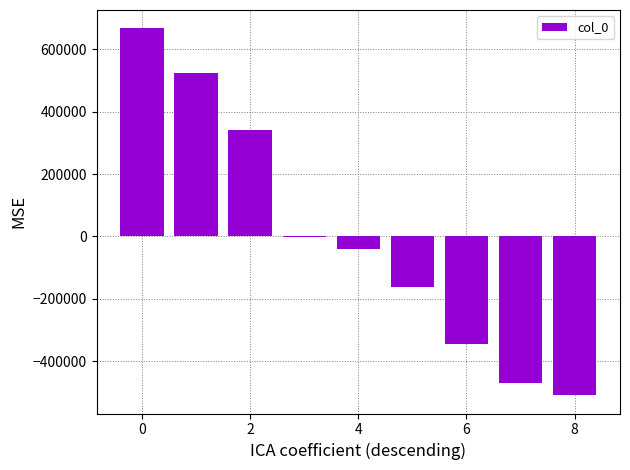

Reading left to right, transcribe all the data shown in this chart.

667320.8	522769.8	339971.8	-3131.2	-39286.2	-163057.2	-345578.2	-469852.2	-509157.2